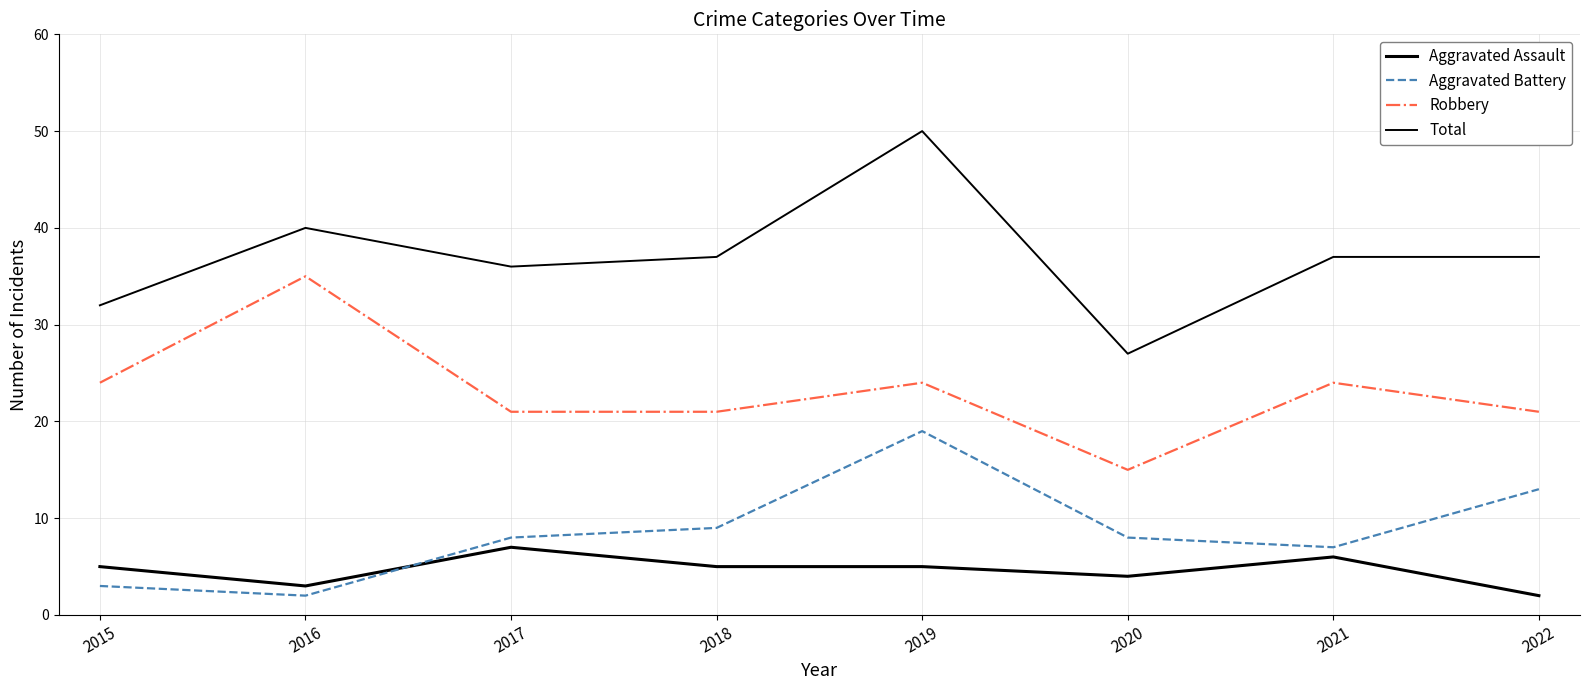

Is this an area chart (filled region under the line)?

No